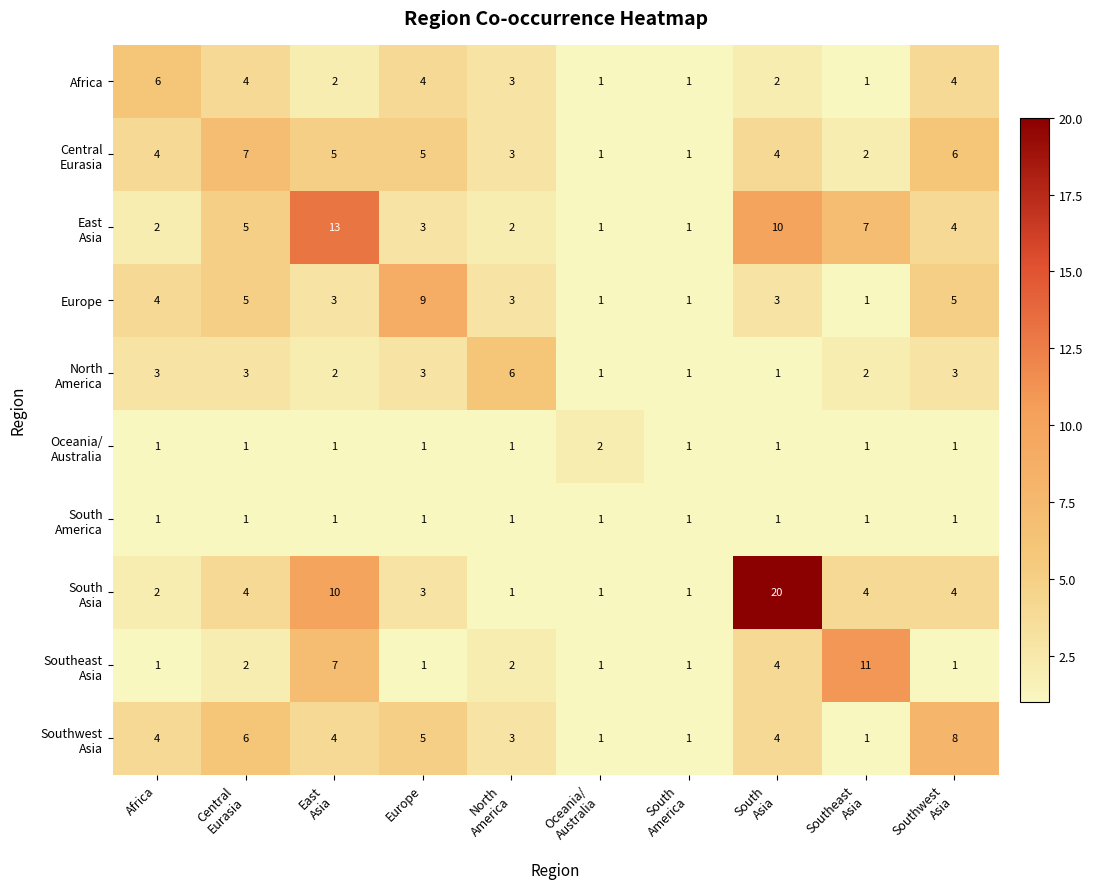

What is the greatest value displayed?

20